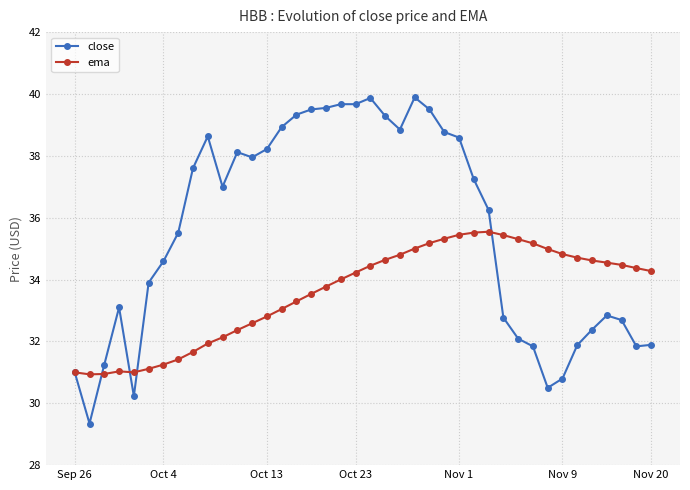

Which series has the largest total across all categories?

close